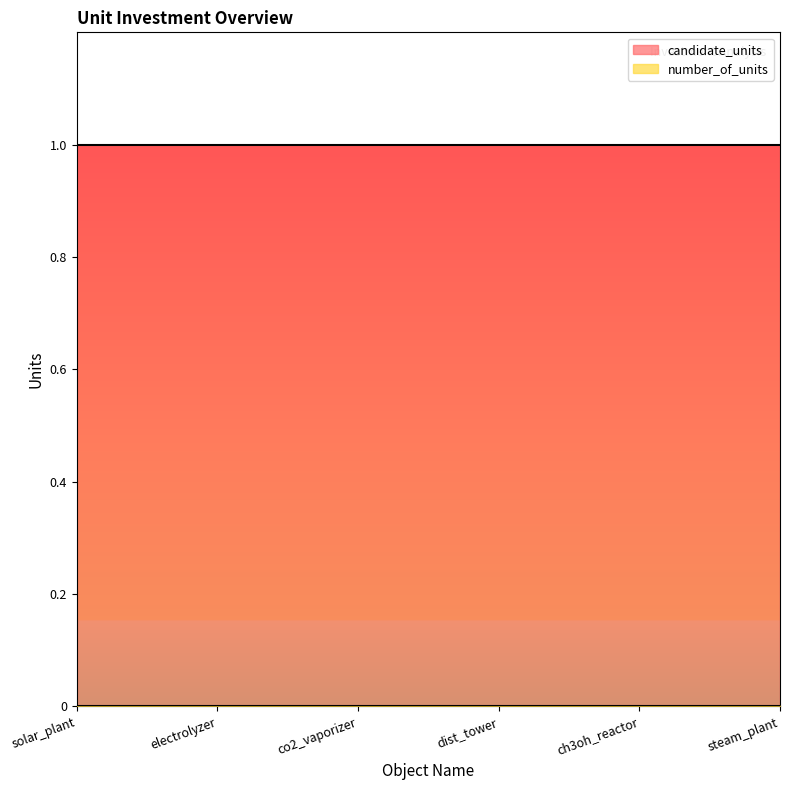

Rank the categories by number_of_units value from highest to lowest.

solar_plant, electrolyzer, co2_vaporizer, dist_tower, ch3oh_reactor, steam_plant